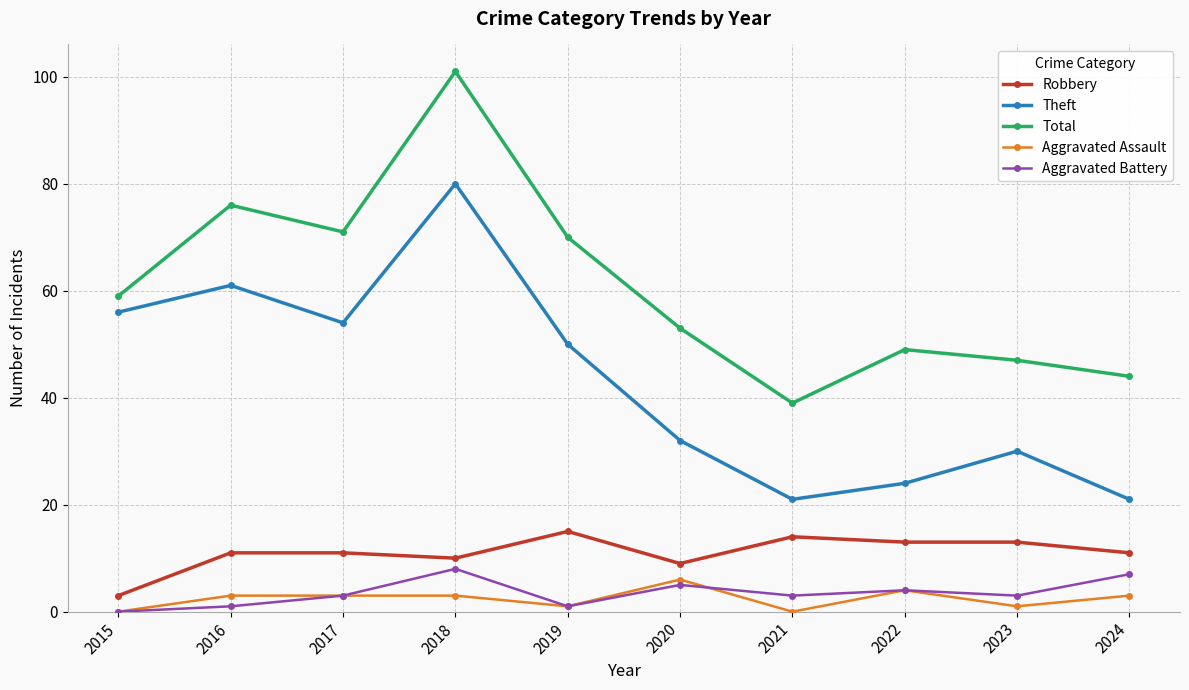

True or false: Theft and Total cross at least once.

False